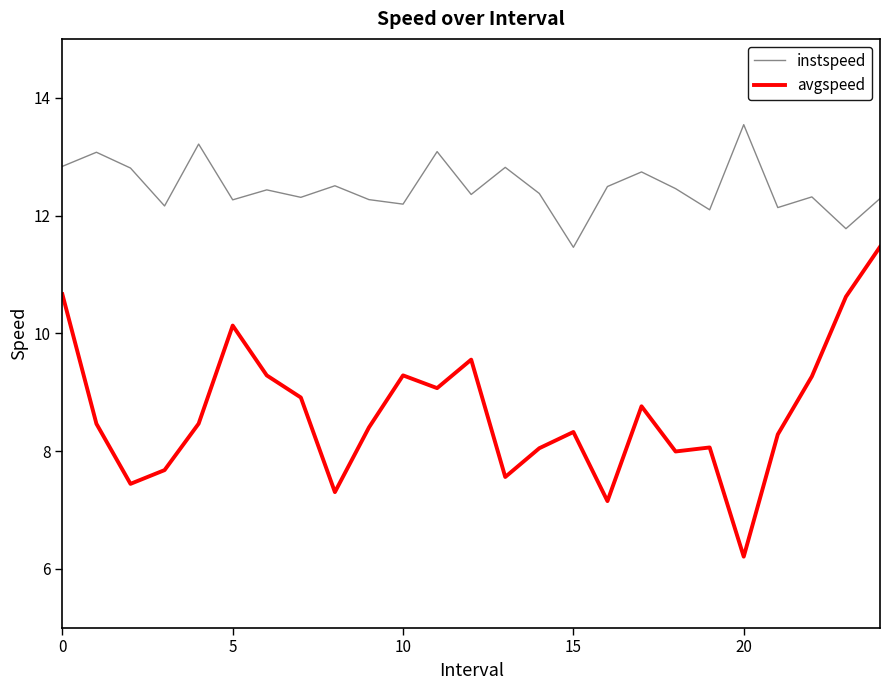

Which series has the widest spread of values?

avgspeed